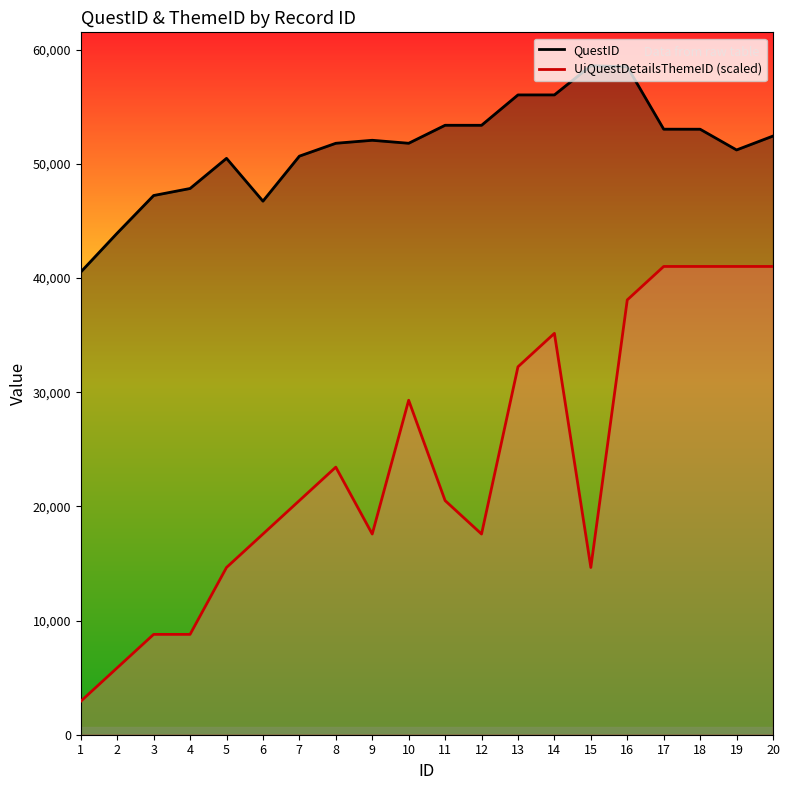

At which category is the sum across all series the highest?

16